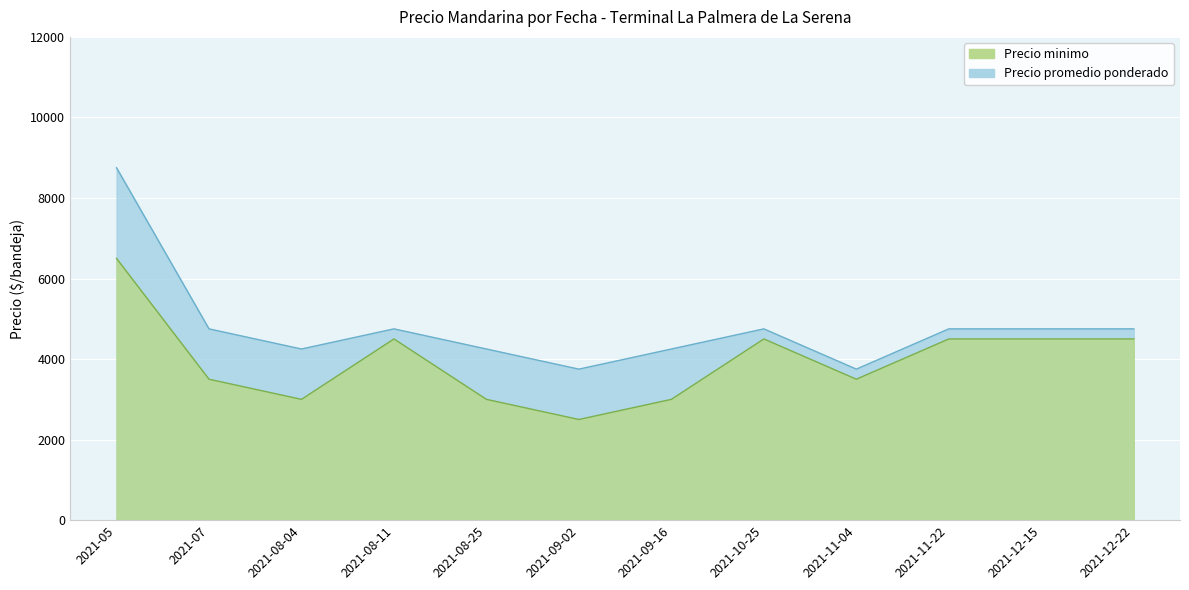

Between 2021-08-25 and 2021-11-04, which series saw the biggest shift?

Precio promedio ponderado